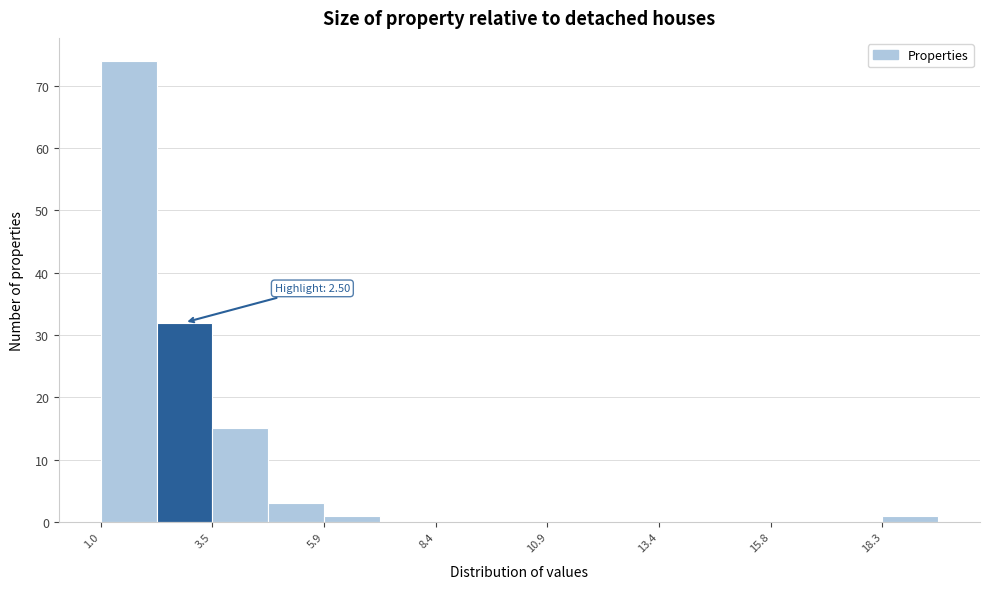

Read against the x-axis, roughly where is the centre of the tallest bar?

1.5